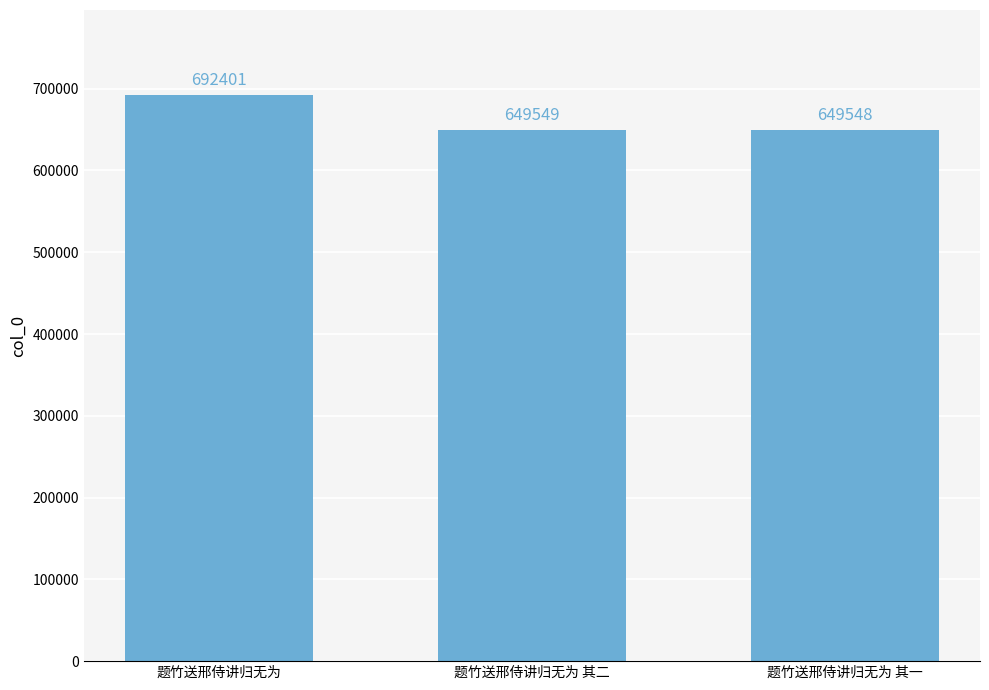

What is the ratio of the value at 题竹送邢侍讲归无为 其二 to the value at 题竹送邢侍讲归无为 其一?

1.0